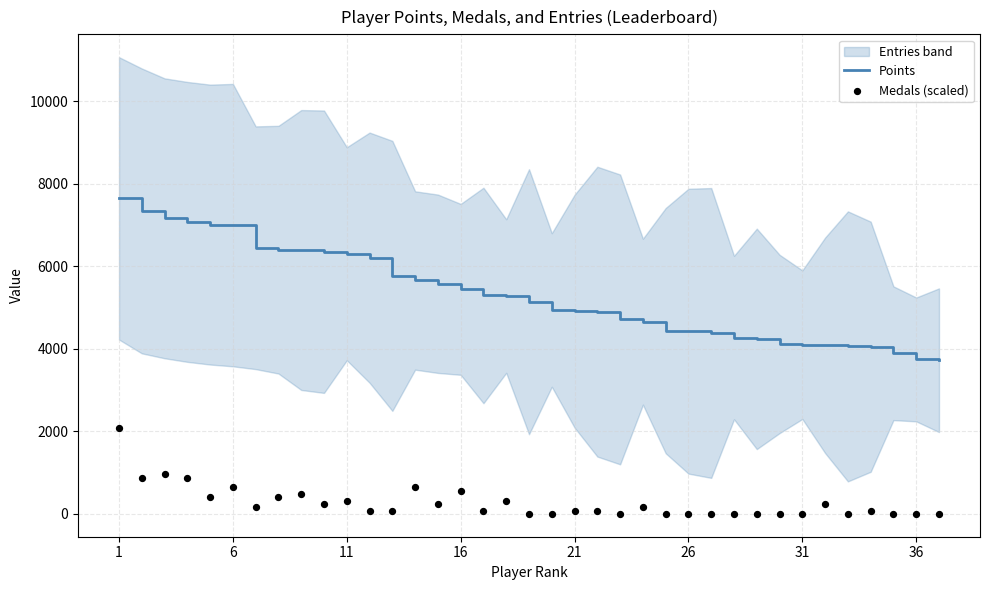

What is the maximum value for Points?

7642